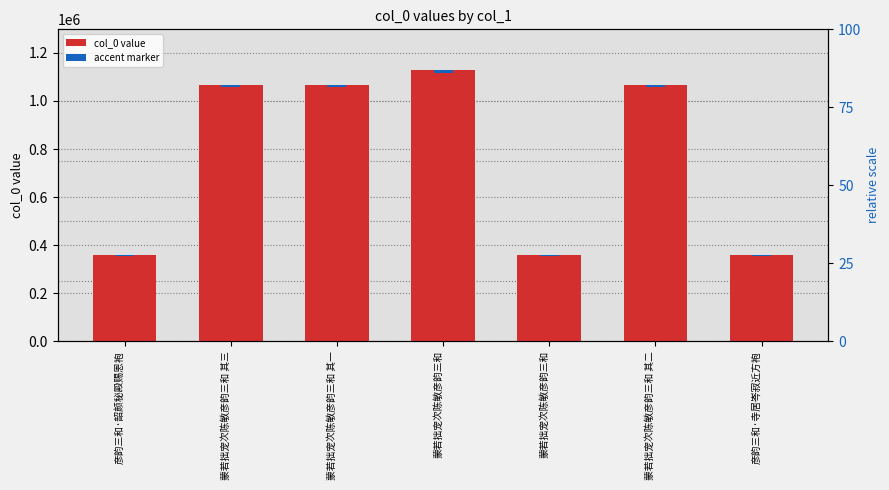

Rank the categories by value from highest to lowest.

蒙若拙宠次陈敏彦韵三和, 蒙若拙宠次陈敏彦韵三和 其三, 蒙若拙宠次陈敏彦韵三和 其二, 蒙若拙宠次陈敏彦韵三和 其一, 彦韵三和·韶颜秘殿赐恩袍, 蒙若拙宠次陈敏彦韵三和, 彦韵三和·寺居岑寂近方袍